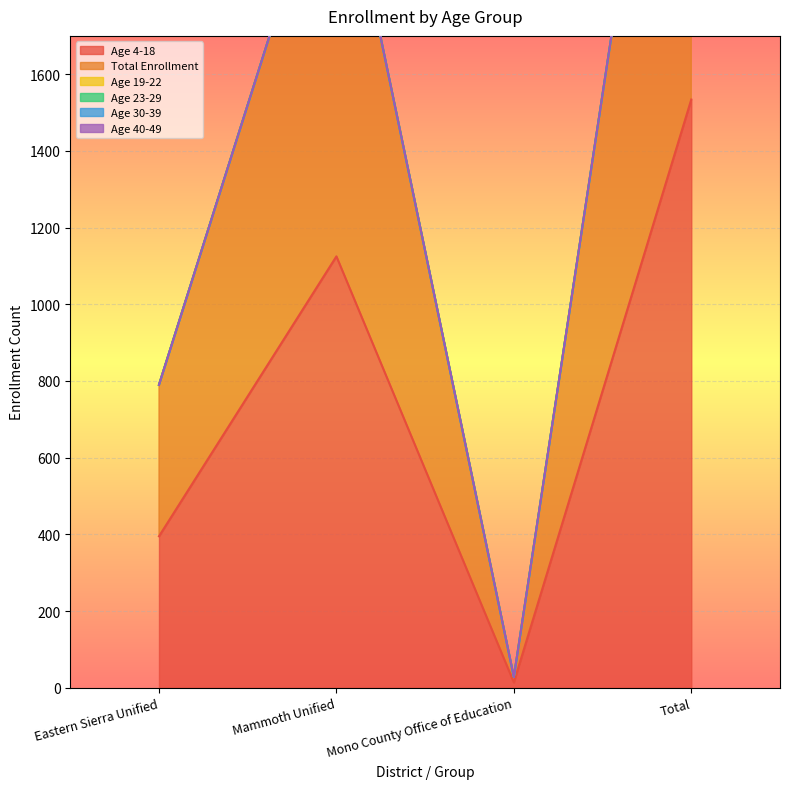

Count the number of categories in the chart.

4